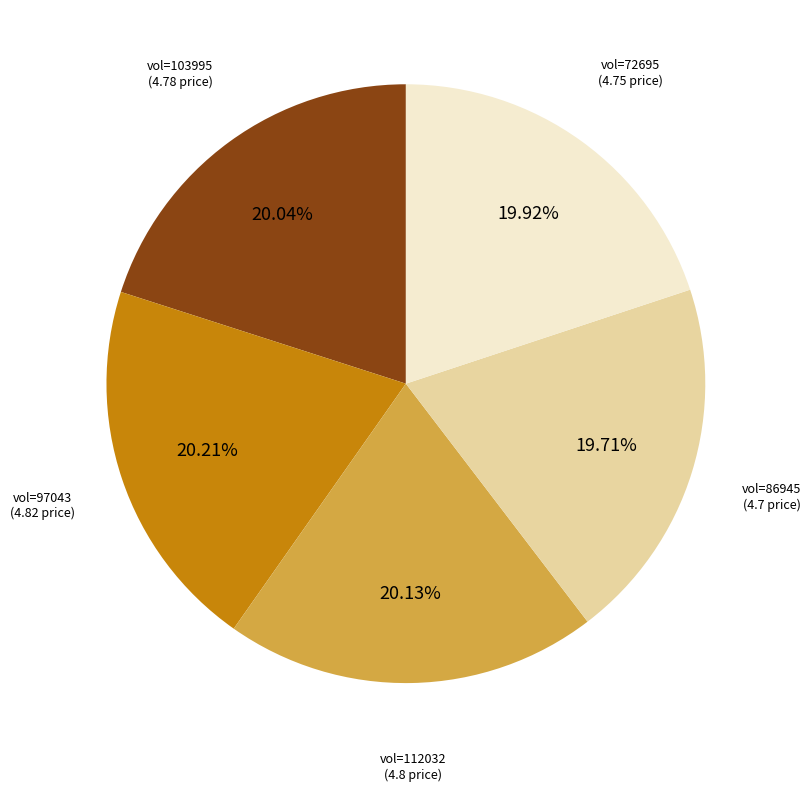

Is there a majority slice in this chart?

No